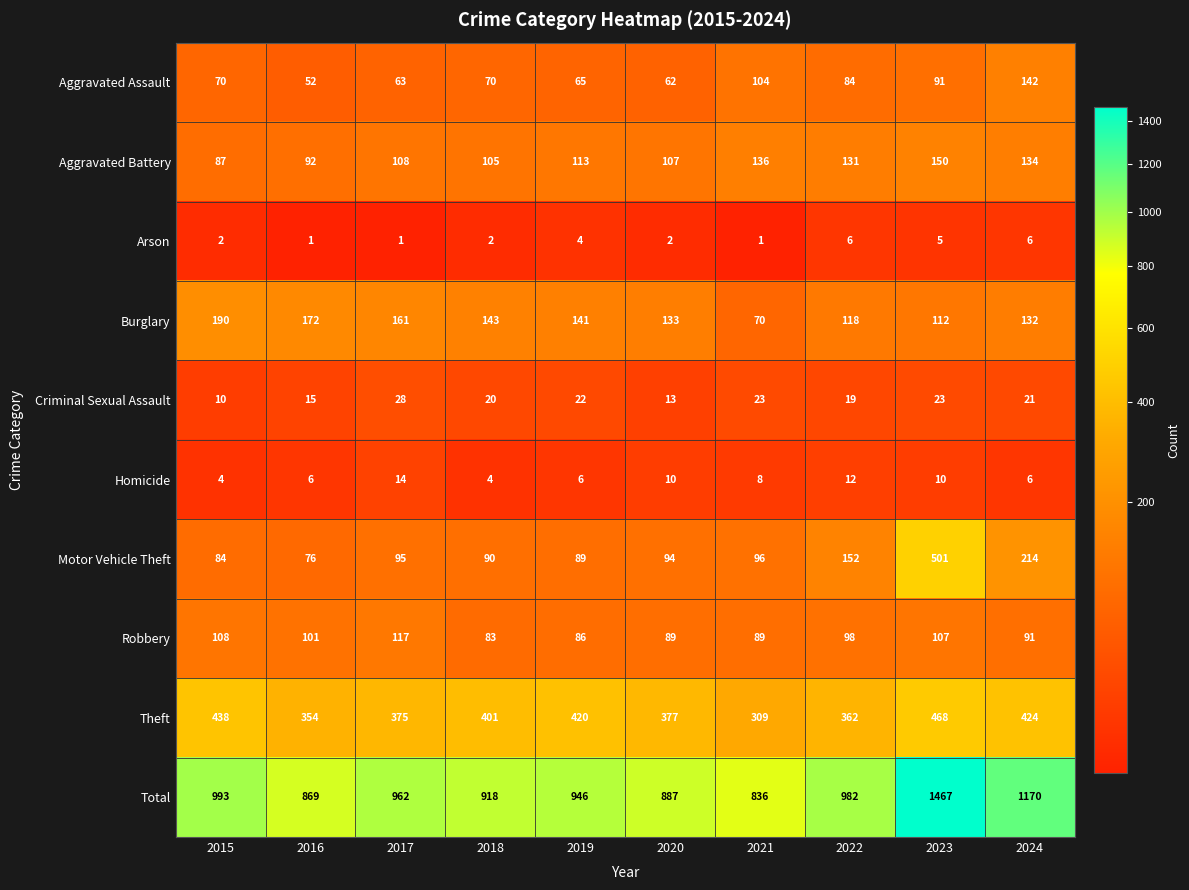

What is the spread (max minus min) of values at 2023?

1462